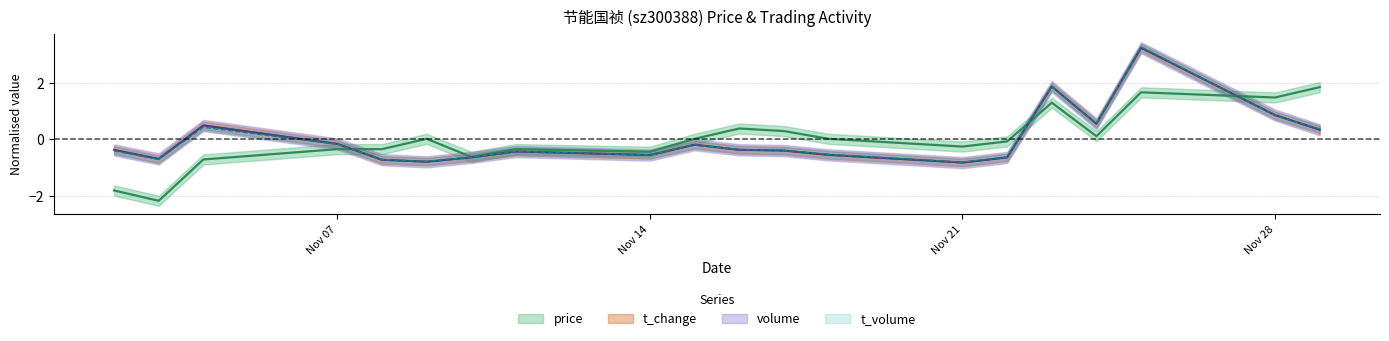

Does the chart have visible grid lines?

Yes